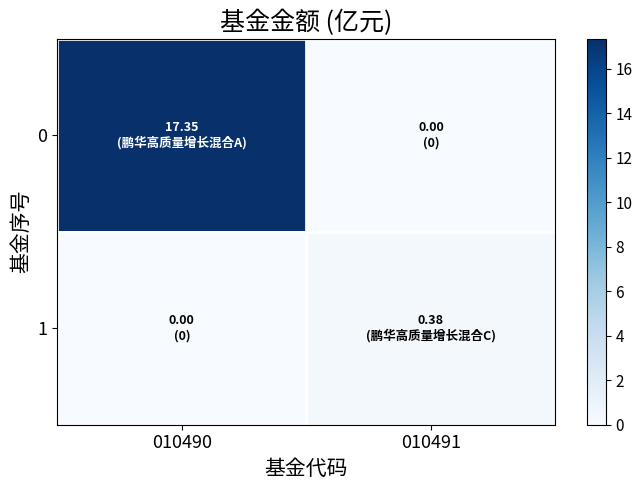

Rank the series by their maximum value, from highest to lowest.

0, 1